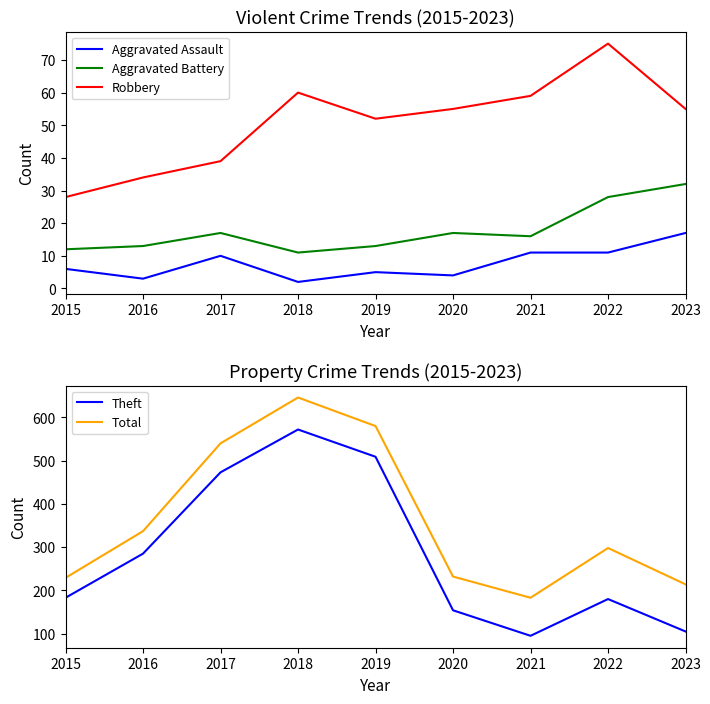

Rank the series at 2021 from lowest to highest value.

Aggravated Assault, Aggravated Battery, Robbery, Theft, Total